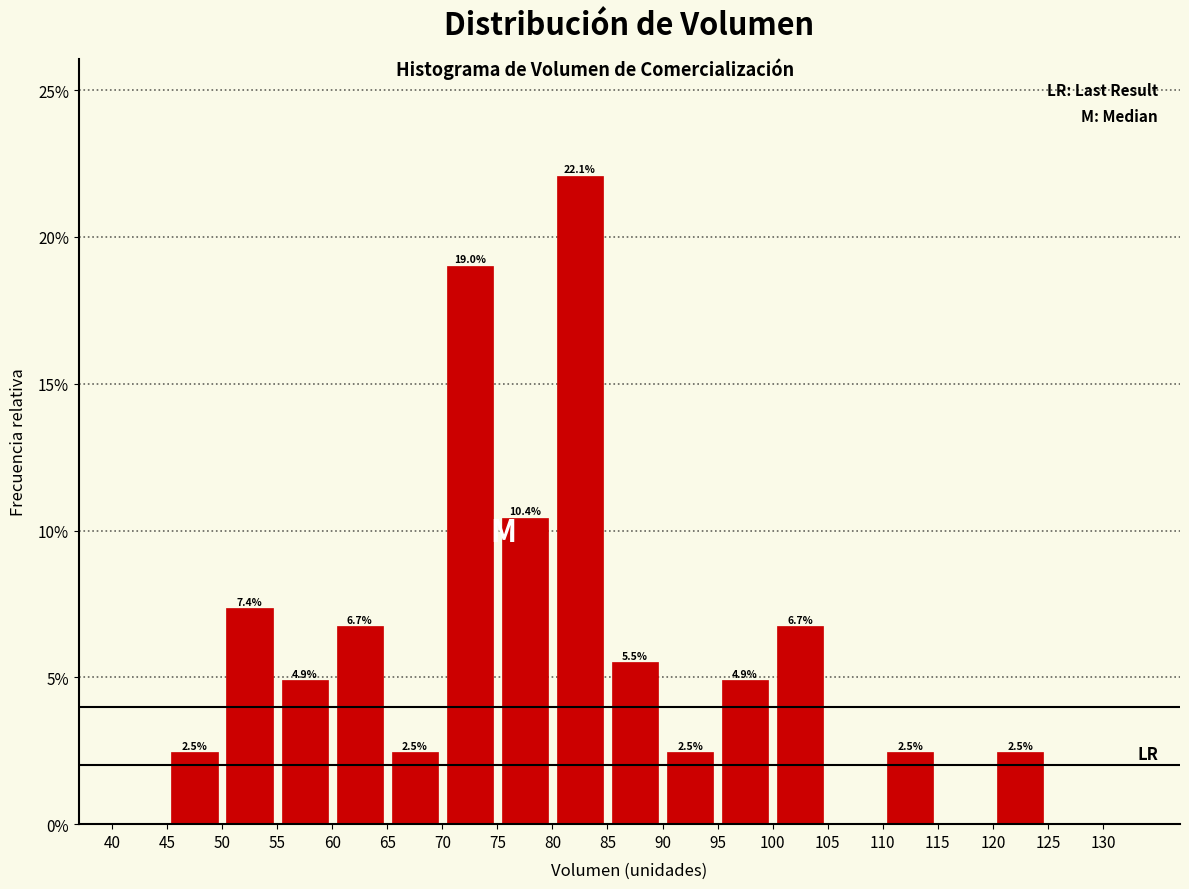

Over which range of the x-axis is the bar tallest?

80 to 85